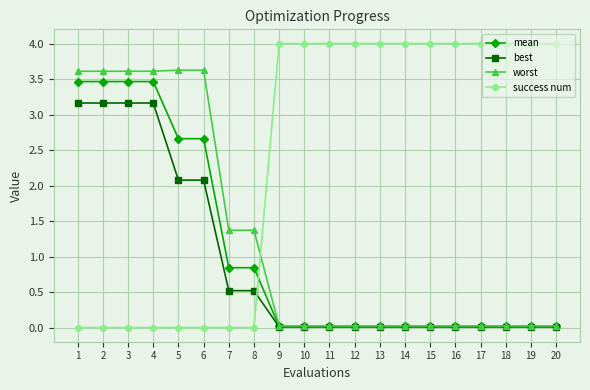

The value of worst at 14 is 0.0. True or false?

True